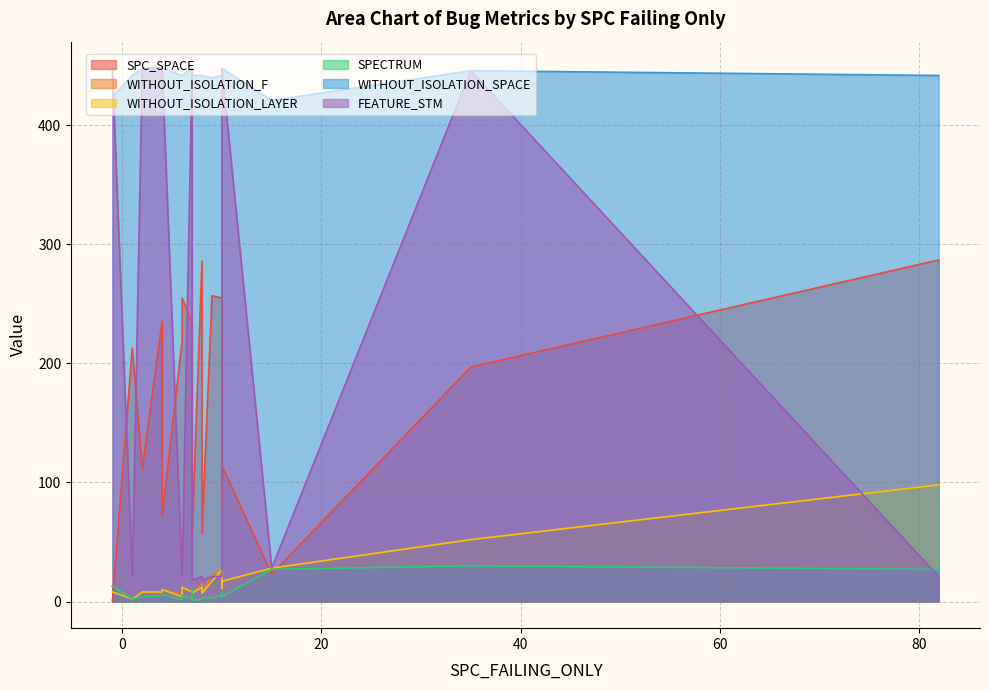

What is the value of the WITHOUT_ISOLATION_SPACE point at the 14th from the left?

442